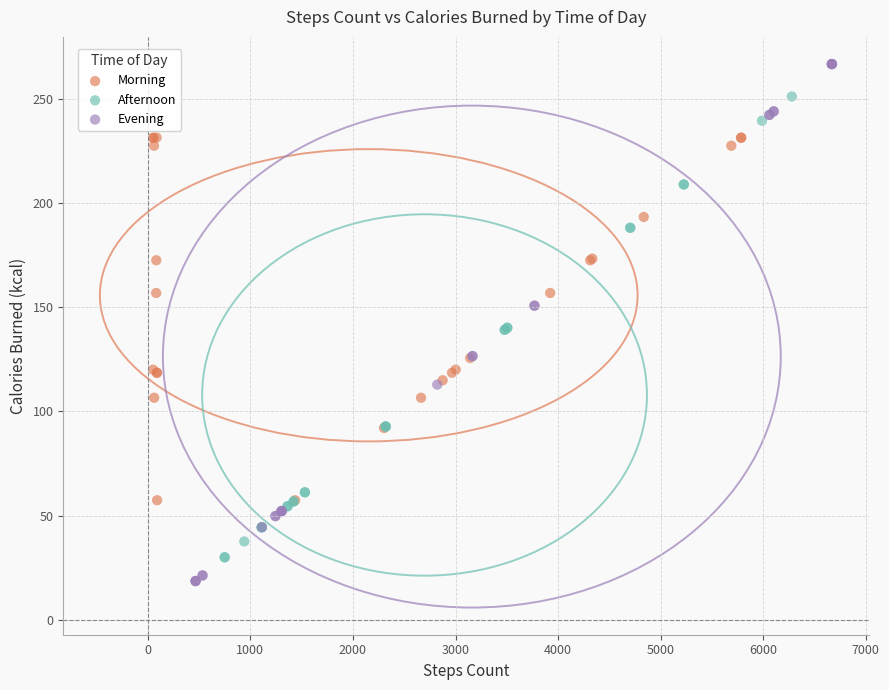

Which series reaches the maximum Y coordinate?

Evening